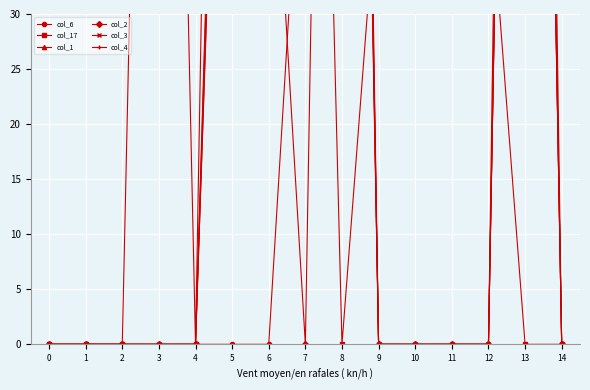

List the labels in order of col_3 value, smallest first.

0, 1, 2, 3, 4, 9, 10, 11, 12, 14, 6, 7, 5, 13, 8